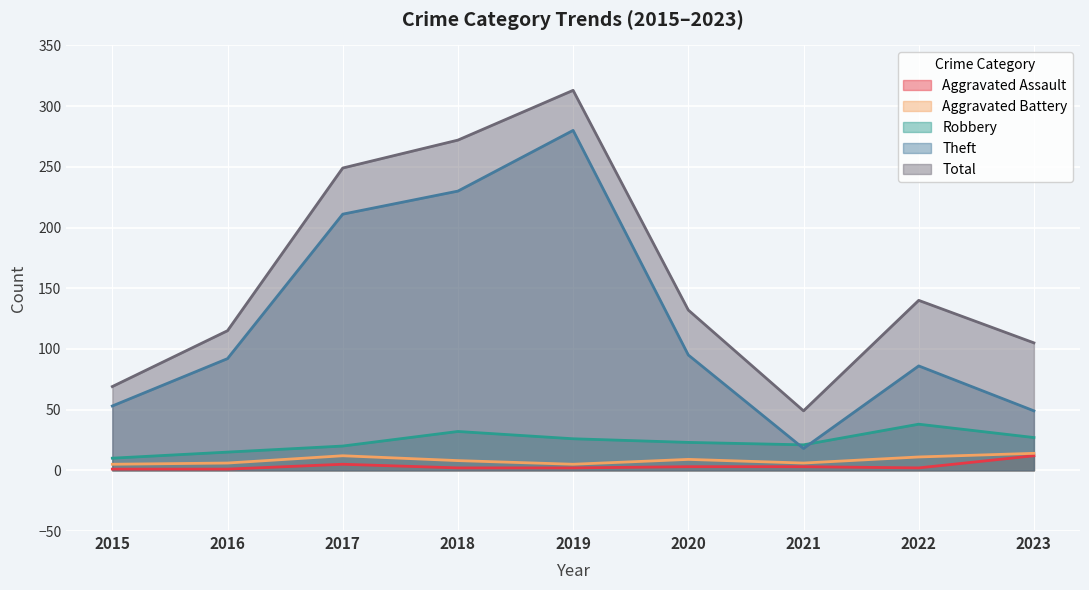

True or false: Total has more than 2 interior local peaks.

False